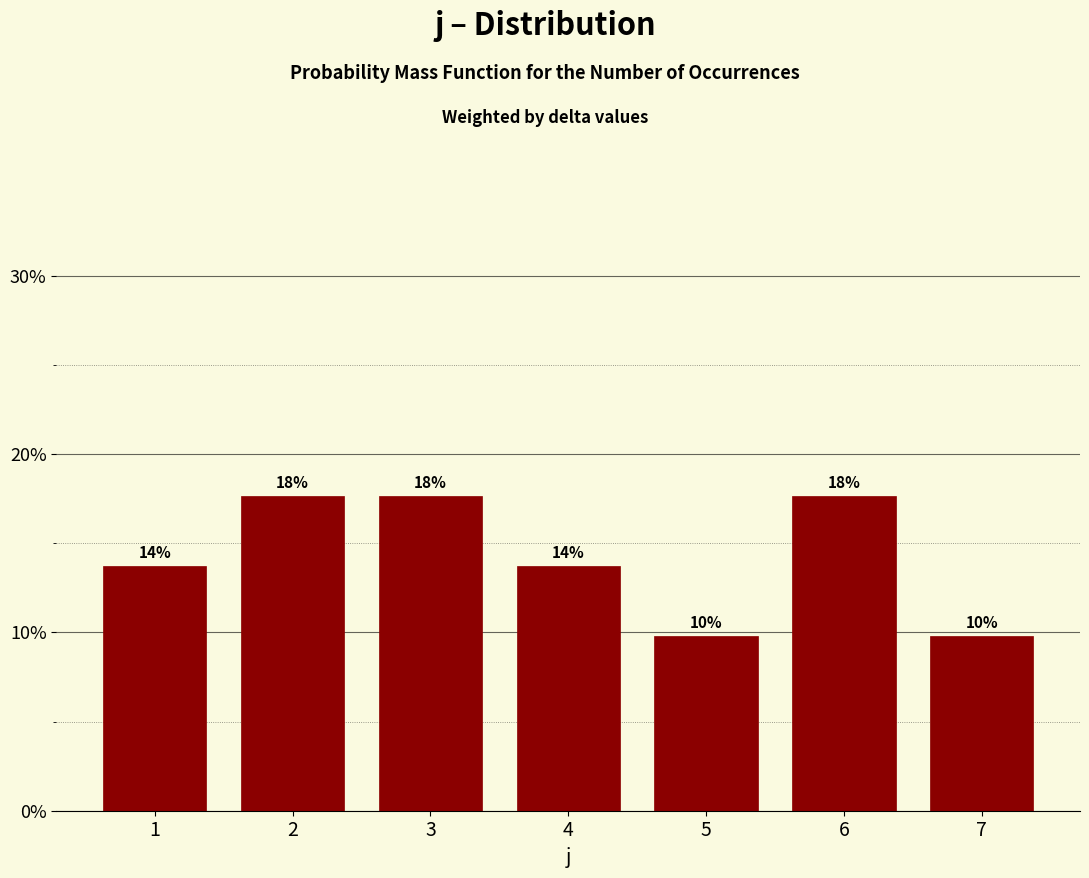

Does the chart contain any negative values?

No